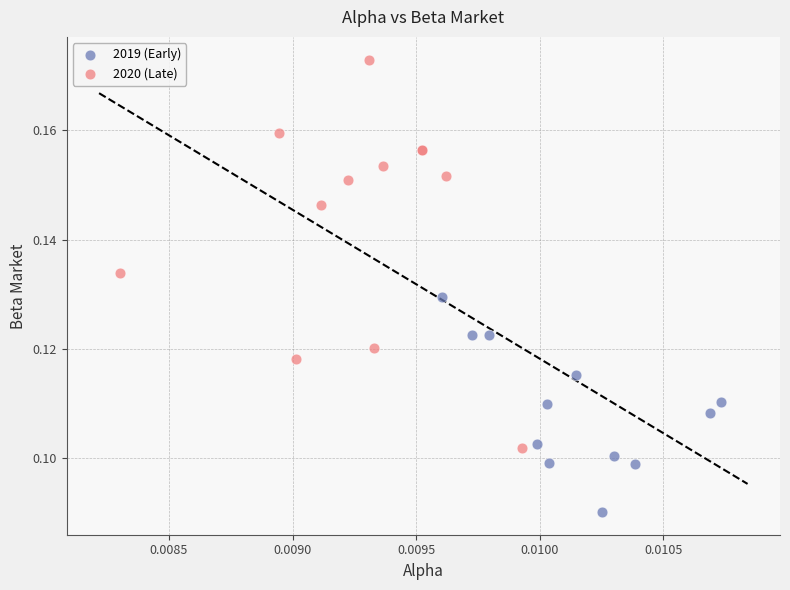

Which series reaches the maximum Y coordinate?

2020 (Late)